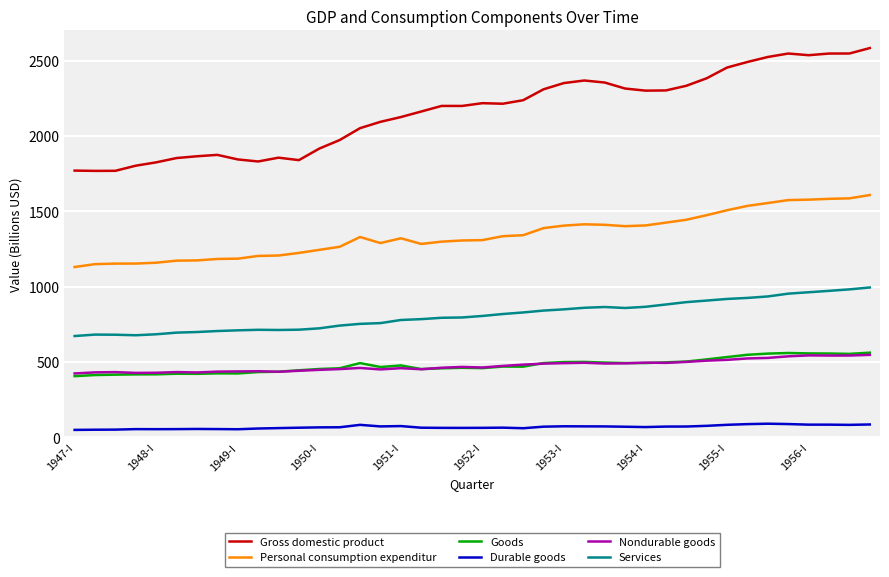

What is the sum of all Gross domestic product values?

86529.7